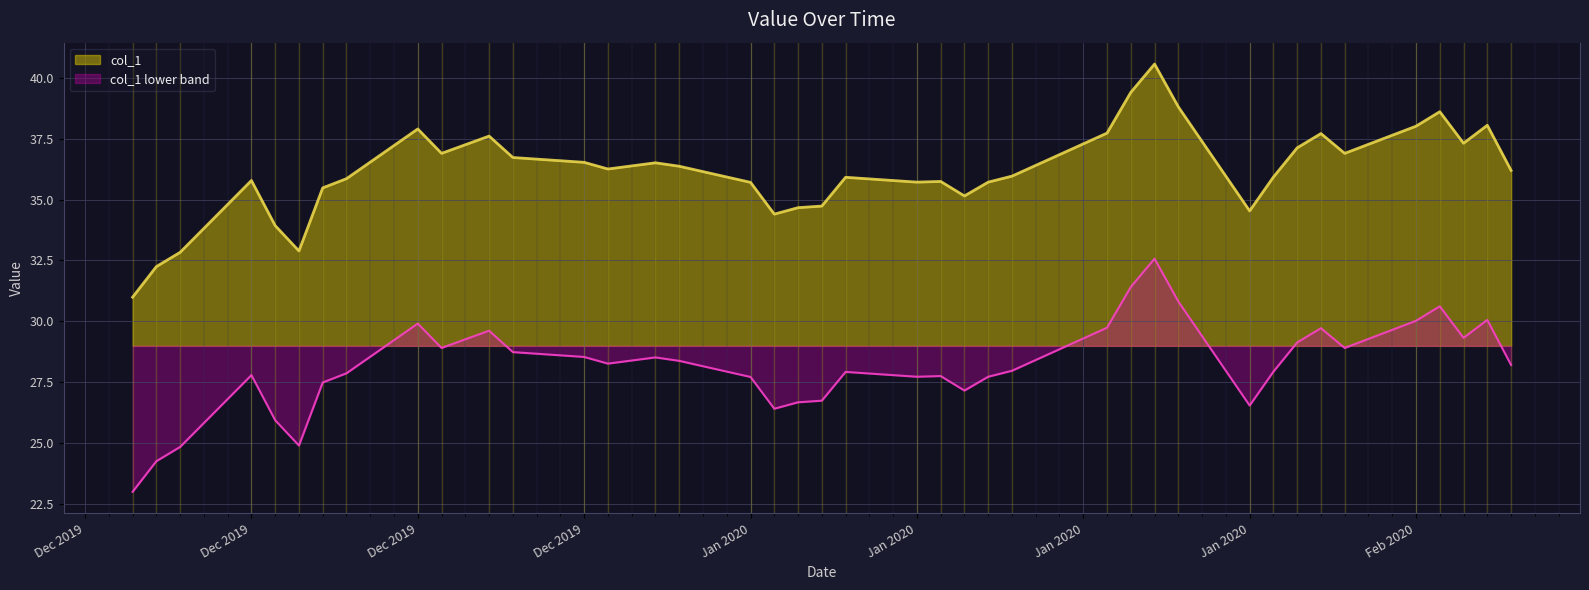

How many data points does each series have?

40